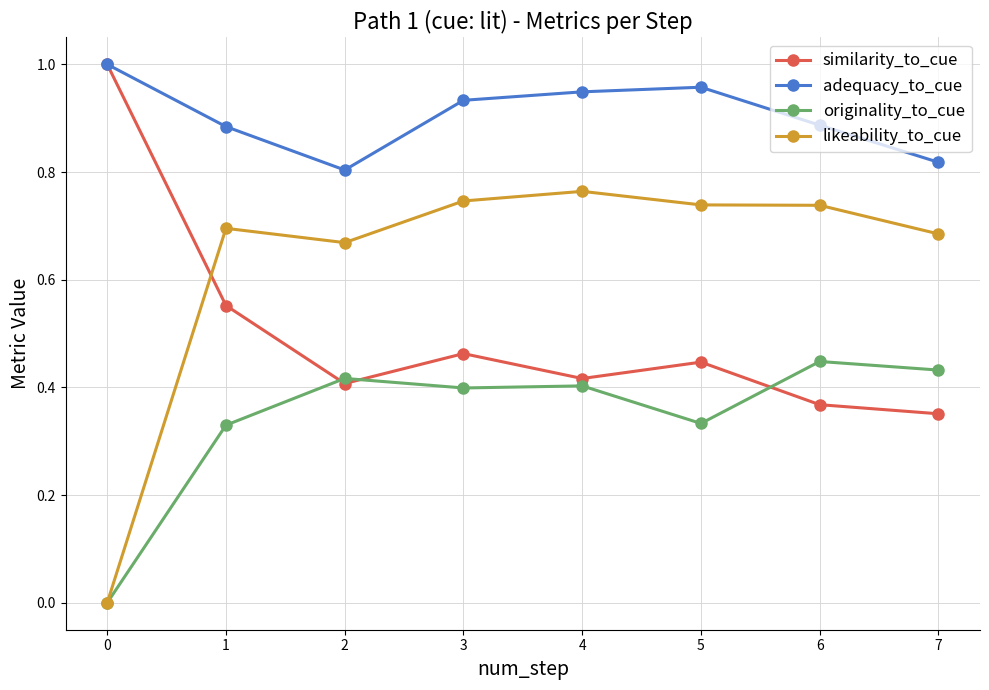

At which category does similarity_to_cue reach its first local peak?

3